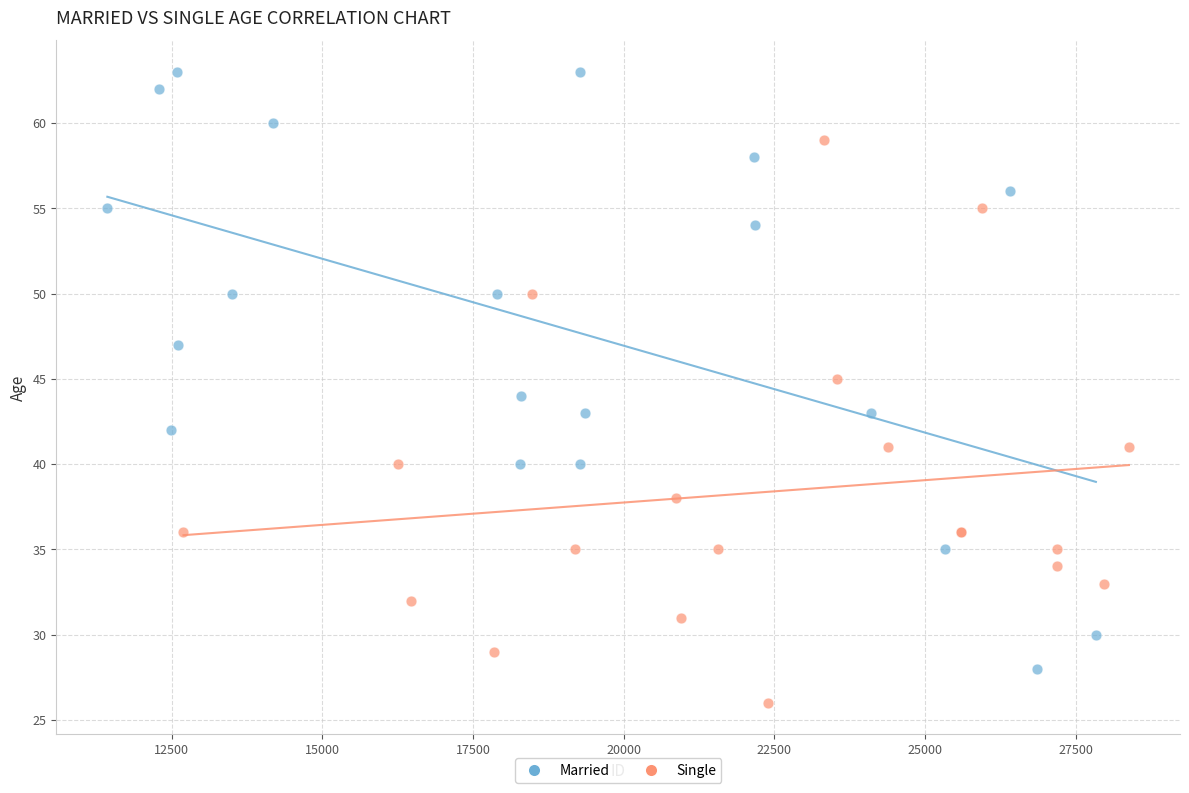

Which series reaches the minimum Y coordinate?

Single